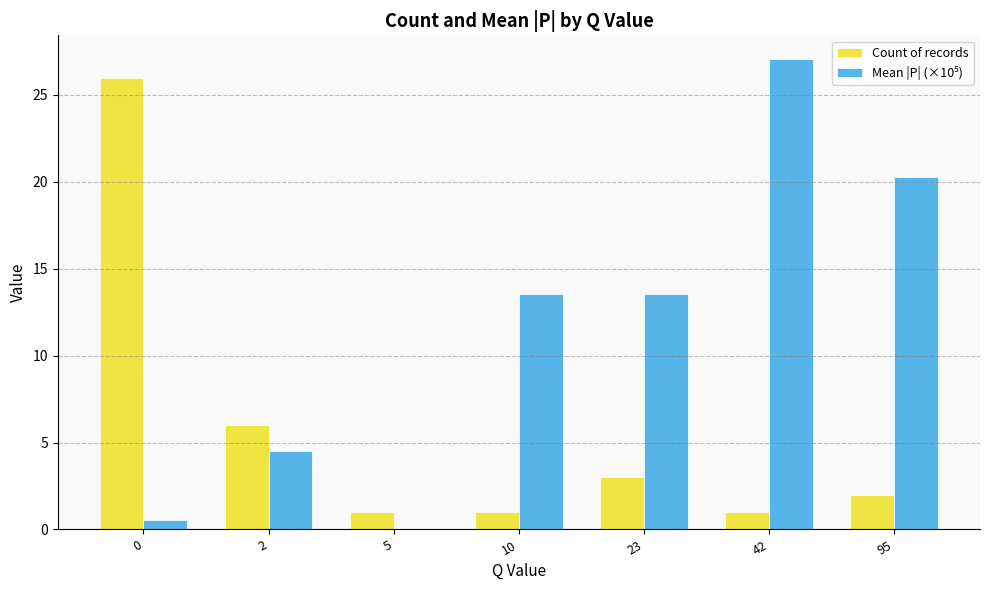

What is the greatest value displayed?

27.1